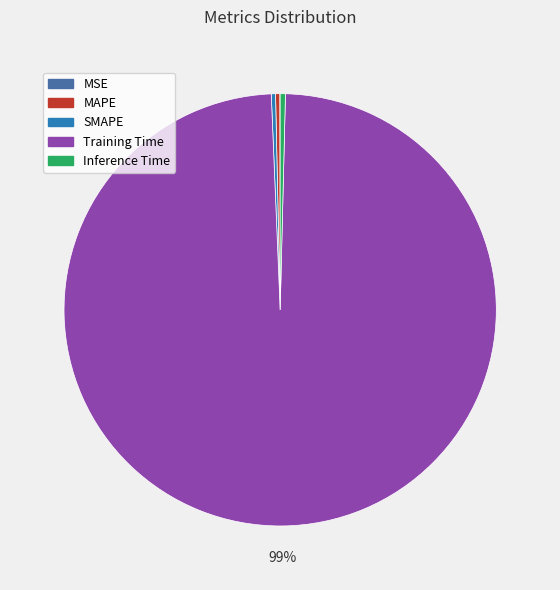

What is the largest slice in the pie chart?

Training Time